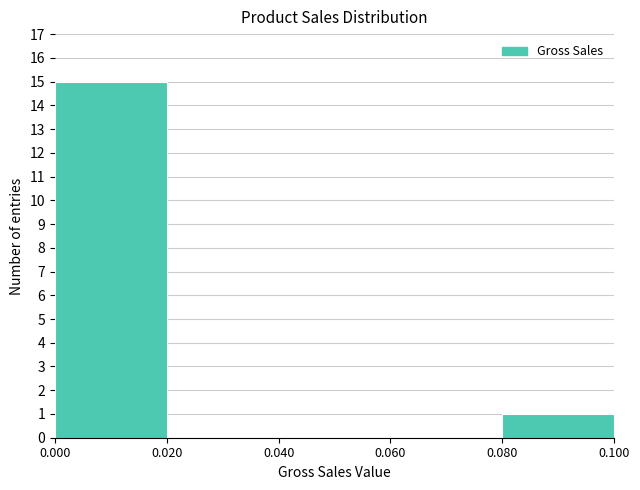

Over which range of the x-axis is the bar tallest?

0.000 to 0.020